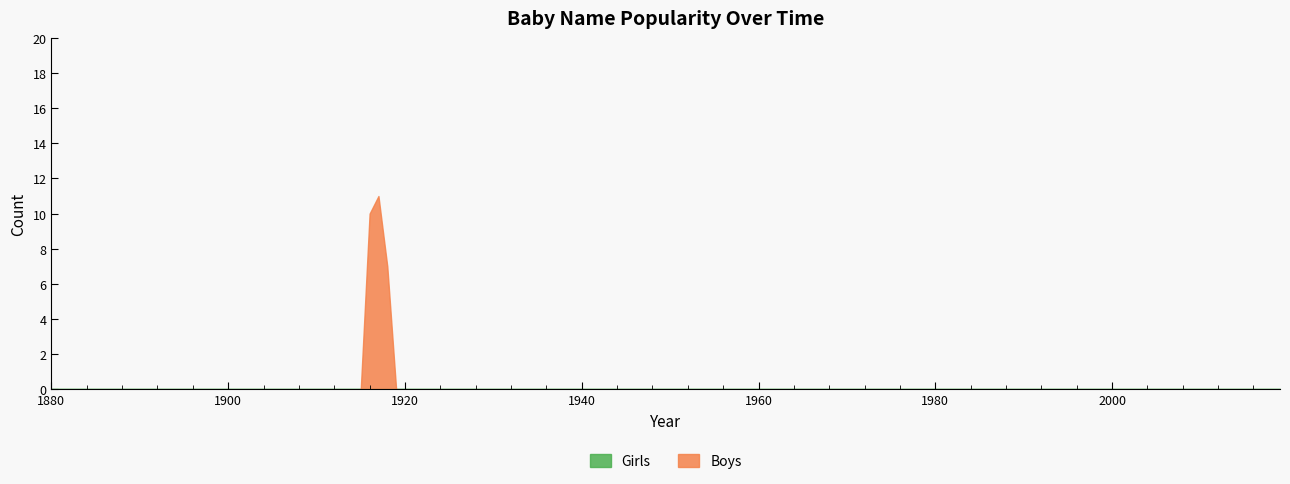

Rank the series at 1915 from highest to lowest value.

Girls, Boys